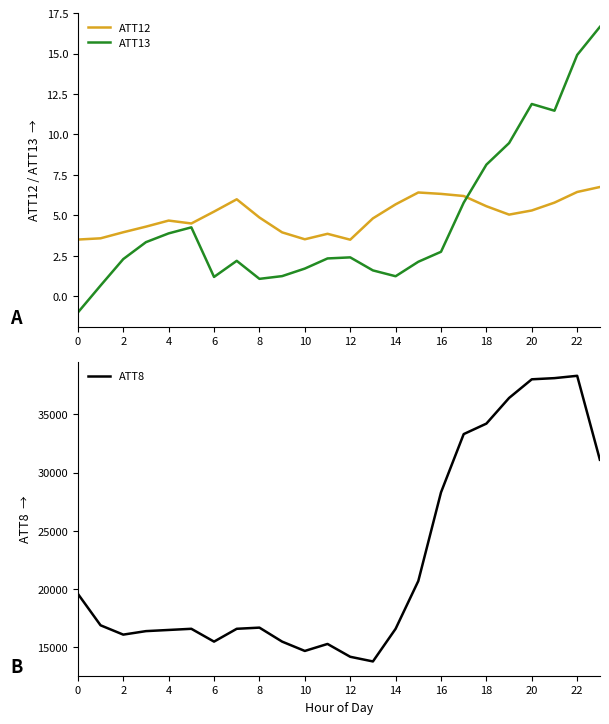

What is the highest value of the ATT13 series?

16.6